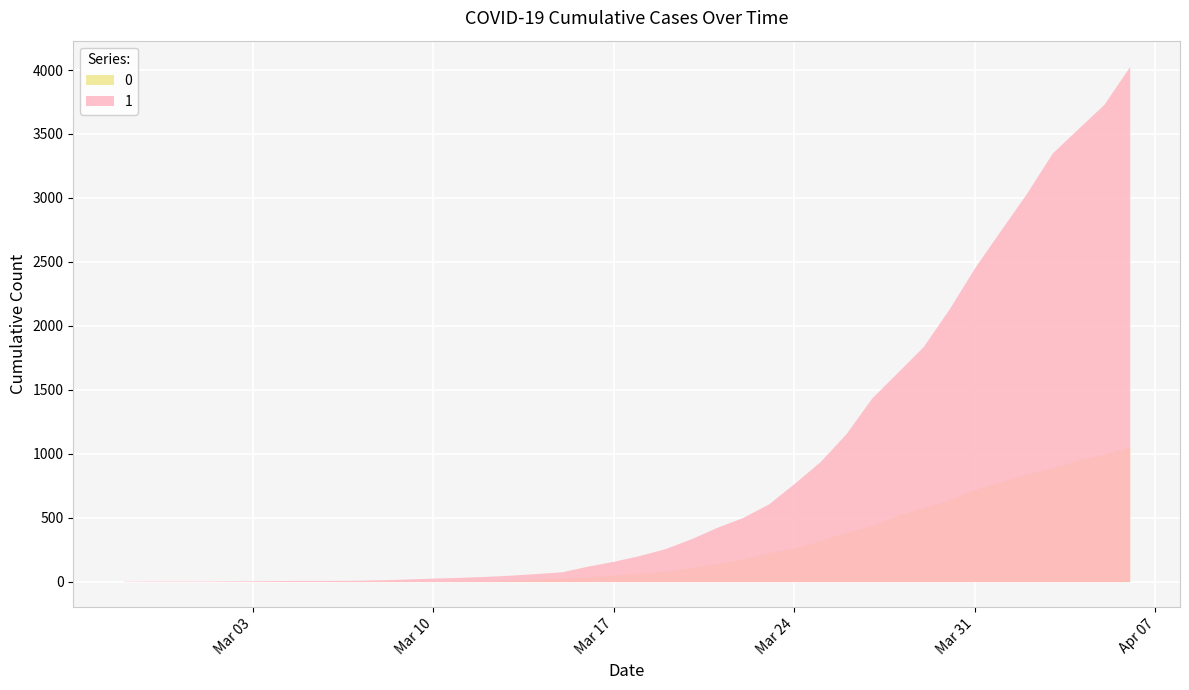

Reading right to left, extract all data points from this chart.

0: 2020-04-06=1054	2020-04-05=996	2020-04-04=950	2020-04-03=890	2020-04-02=839	2020-04-01=781	2020-03-31=720	2020-03-30=639	2020-03-29=578	2020-03-28=517	2020-03-27=435	2020-03-26=384	2020-03-25=319	2020-03-24=263	2020-03-23=225	2020-03-22=175	2020-03-21=140	2020-03-20=108	2020-03-19=82	2020-03-18=65	2020-03-17=51	2020-03-16=37	2020-03-15=28	2020-03-14=20	2020-03-13=11	2020-03-12=6	2020-03-11=4	2020-03-10=2	2020-03-09=2	2020-03-08=2	2020-03-07=1	2020-03-06=0	2020-03-05=0	2020-03-04=0	2020-03-03=0	2020-03-02=0	2020-03-01=0	2020-02-29=0	2020-02-28=0	2020-02-27=0
1: 2020-04-06=4028	2020-04-05=3731	2020-04-04=3542	2020-04-03=3351	2020-04-02=3035	2020-04-01=2747	2020-03-31=2457	2020-03-30=2131	2020-03-29=1838	2020-03-28=1636	2020-03-27=1435	2020-03-26=1155	2020-03-25=938	2020-03-24=768	2020-03-23=607	2020-03-22=501	2020-03-21=424	2020-03-20=335	2020-03-19=258	2020-03-18=204	2020-03-17=159	2020-03-16=121	2020-03-15=77	2020-03-14=63	2020-03-13=50	2020-03-12=40	2020-03-11=33	2020-03-10=27	2020-03-09=20	2020-03-08=14	2020-03-07=10	2020-03-06=9	2020-03-05=9	2020-03-04=8	2020-03-03=6	2020-03-02=5	2020-03-01=4	2020-02-29=4	2020-02-28=4	2020-02-27=3